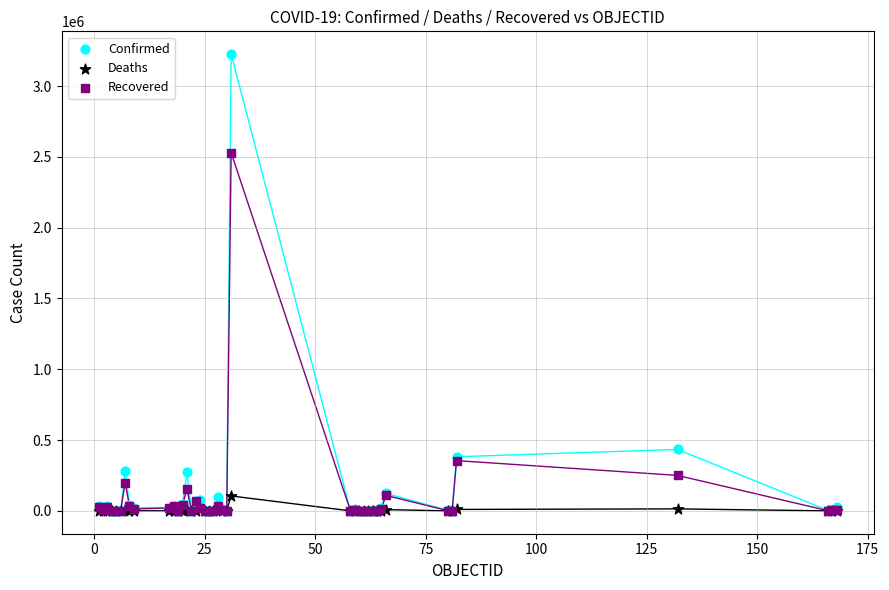

In the Recovered series, what Y value is closest to 1264638?

355037